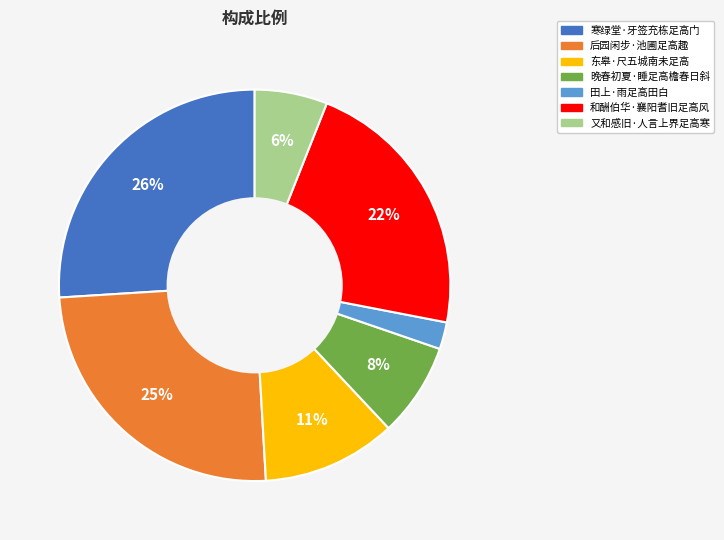

Count the number of slices in the pie.

7